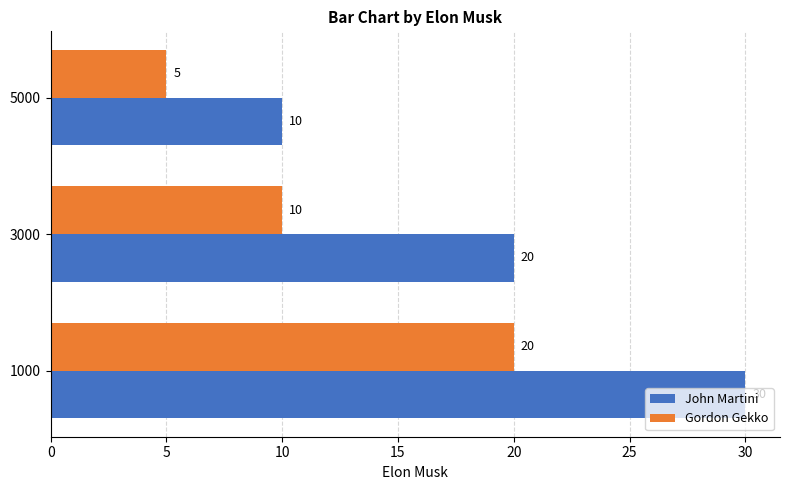

Count the Gordon Gekko values in the range 5 to 20.

3